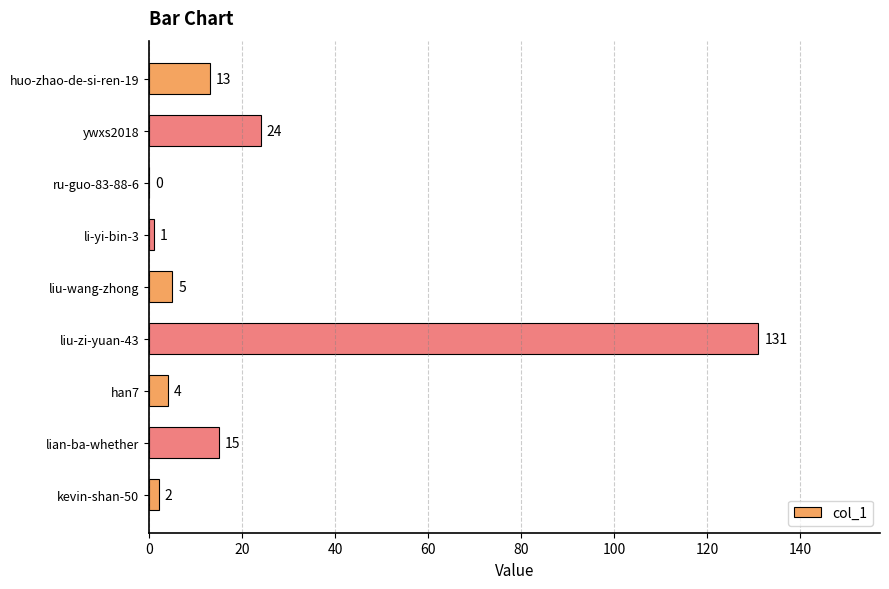

Which has a higher value, ywxs2018 or han7?

ywxs2018